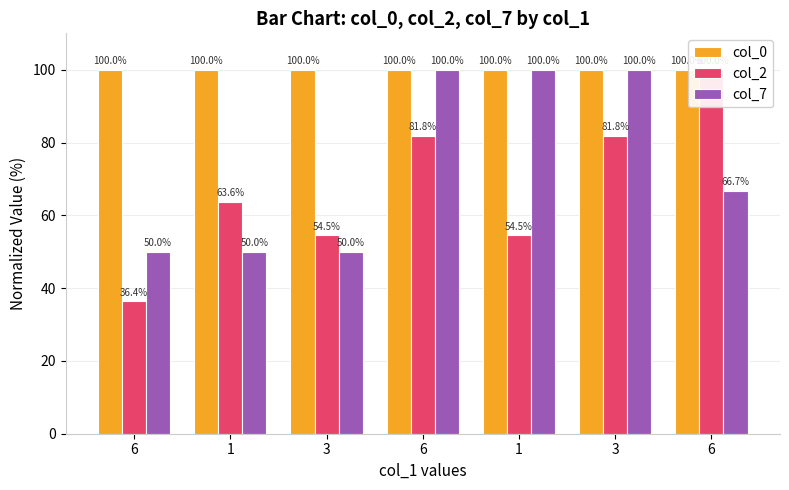

What is the label of the 1st bar from the left?

6